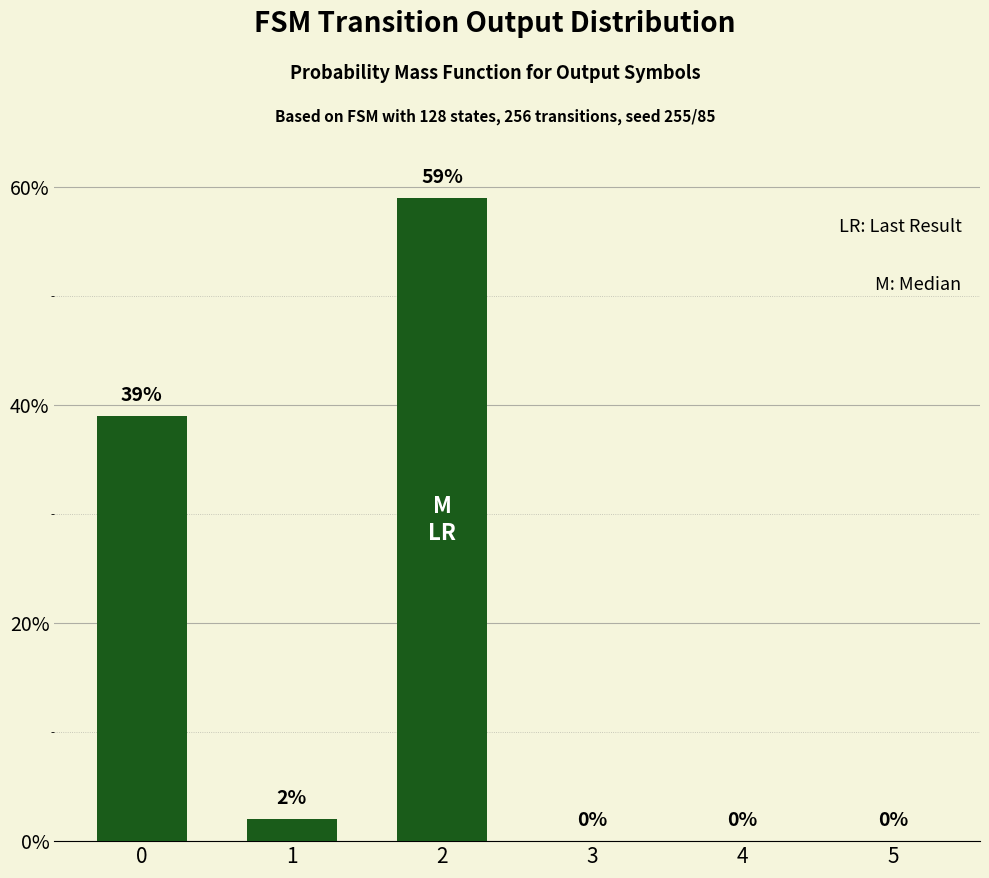

Which label corresponds to the largest value in the chart?

2